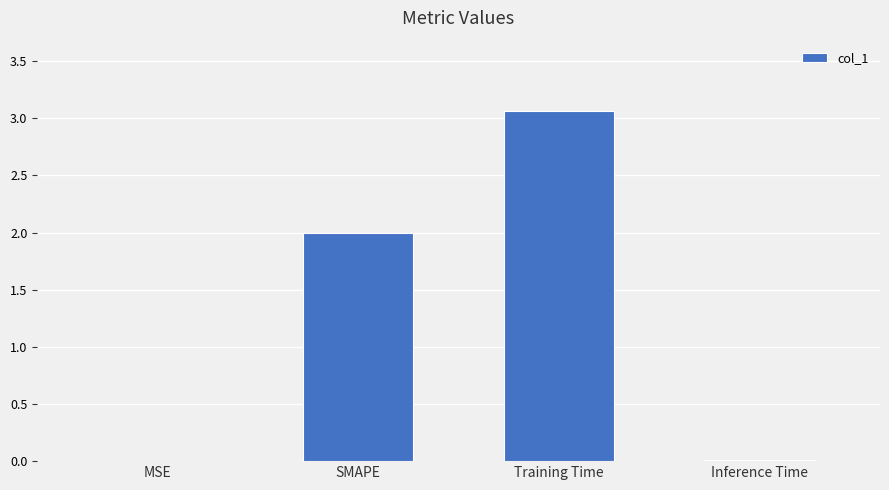

Which label corresponds to the largest value in the chart?

Training Time